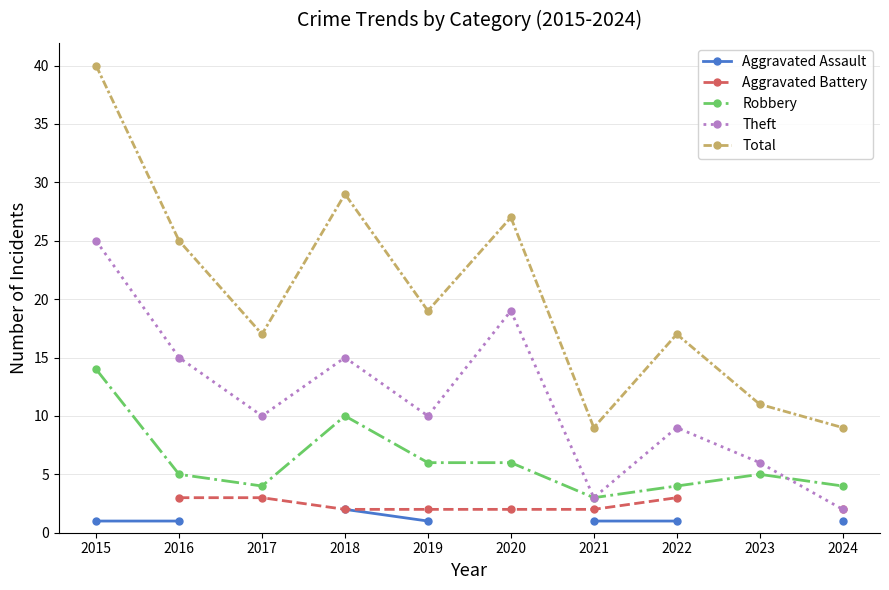

True or false: Theft has a value of 6.2 at 2020.

False